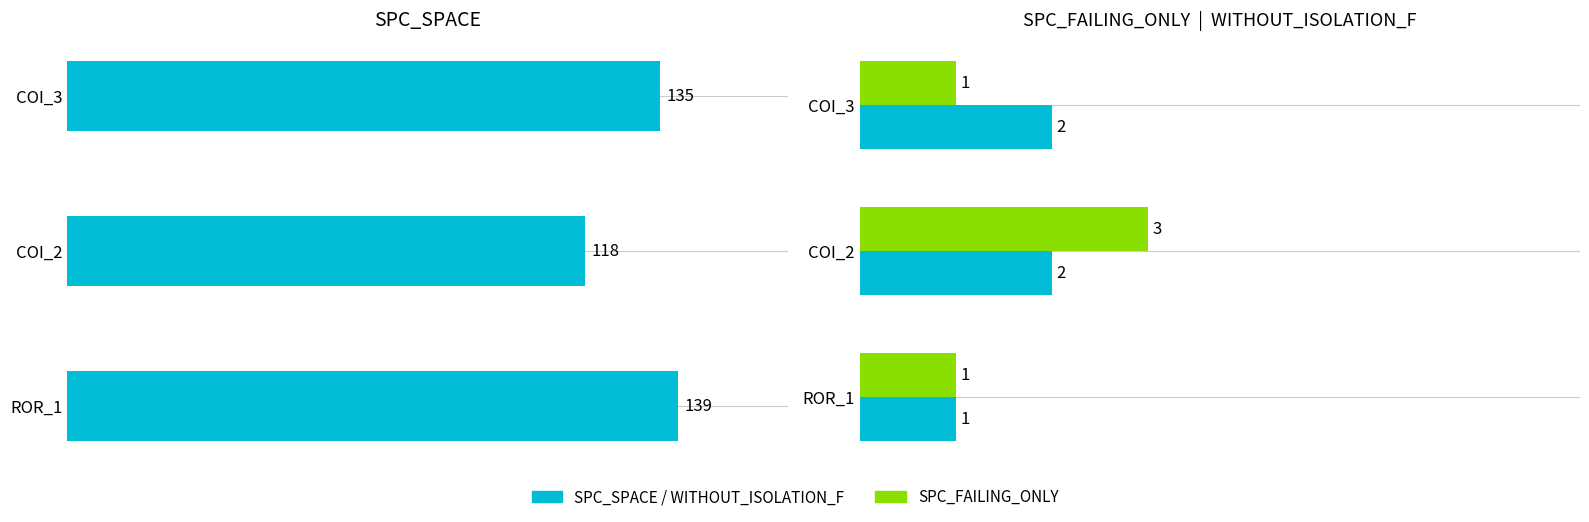

How many bars are there in total?

9